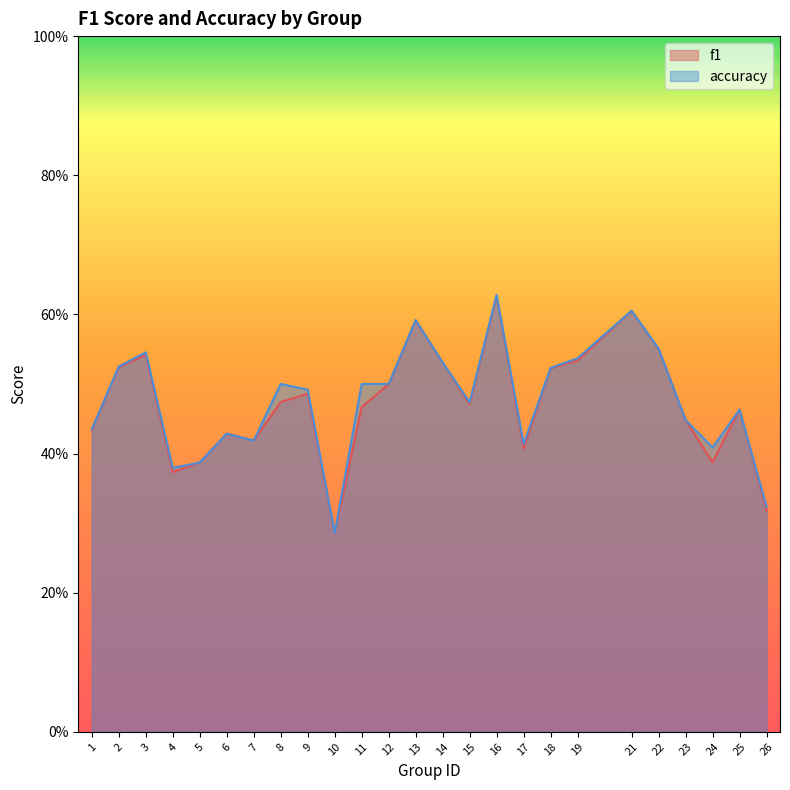

Which series has the largest range (max minus min)?

accuracy